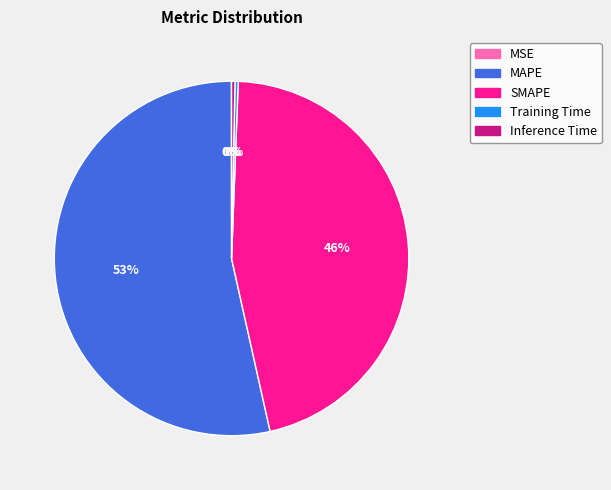

What percentage is the SMAPE slice, to the nearest percent?

46%